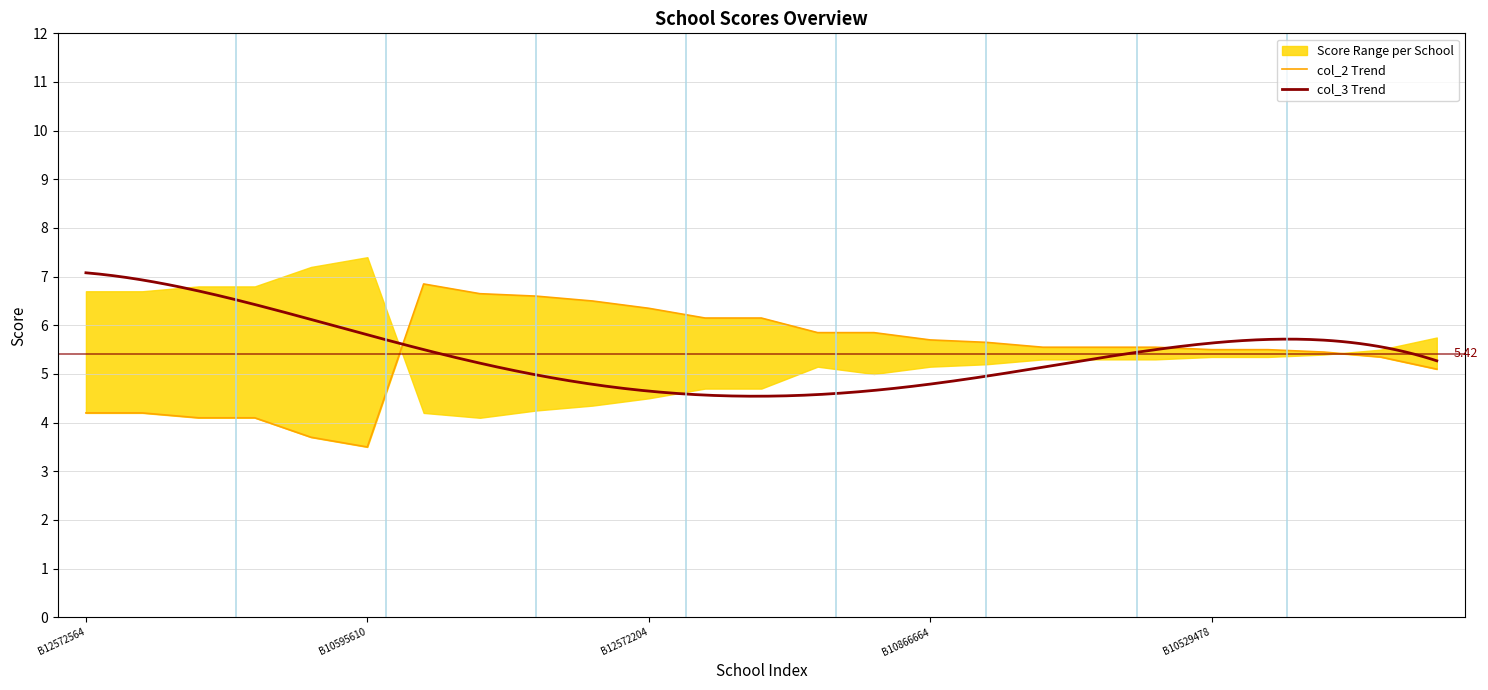

How many data points are less than 5?

6